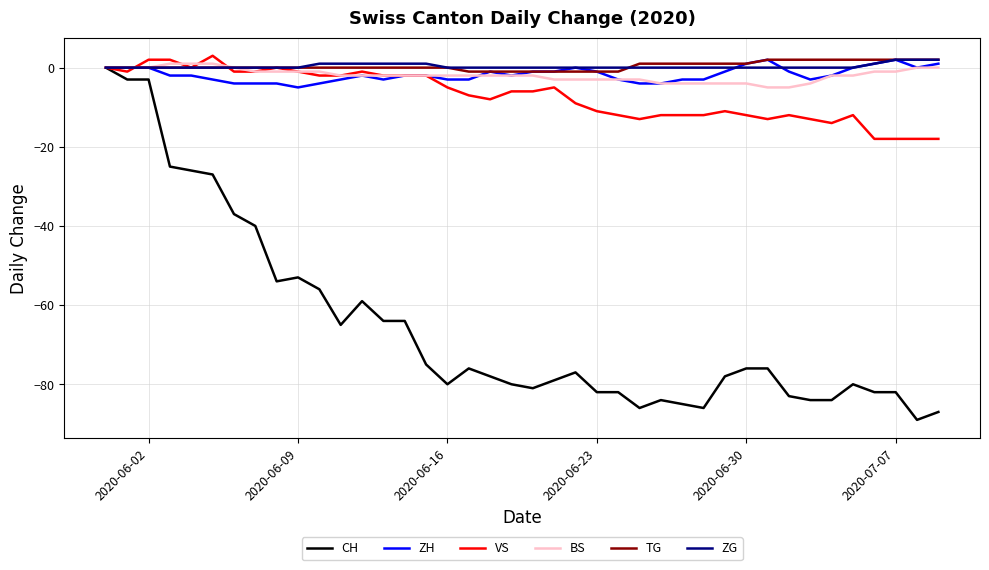

After their last crossing, which series has the higher values: TG or VS?

TG